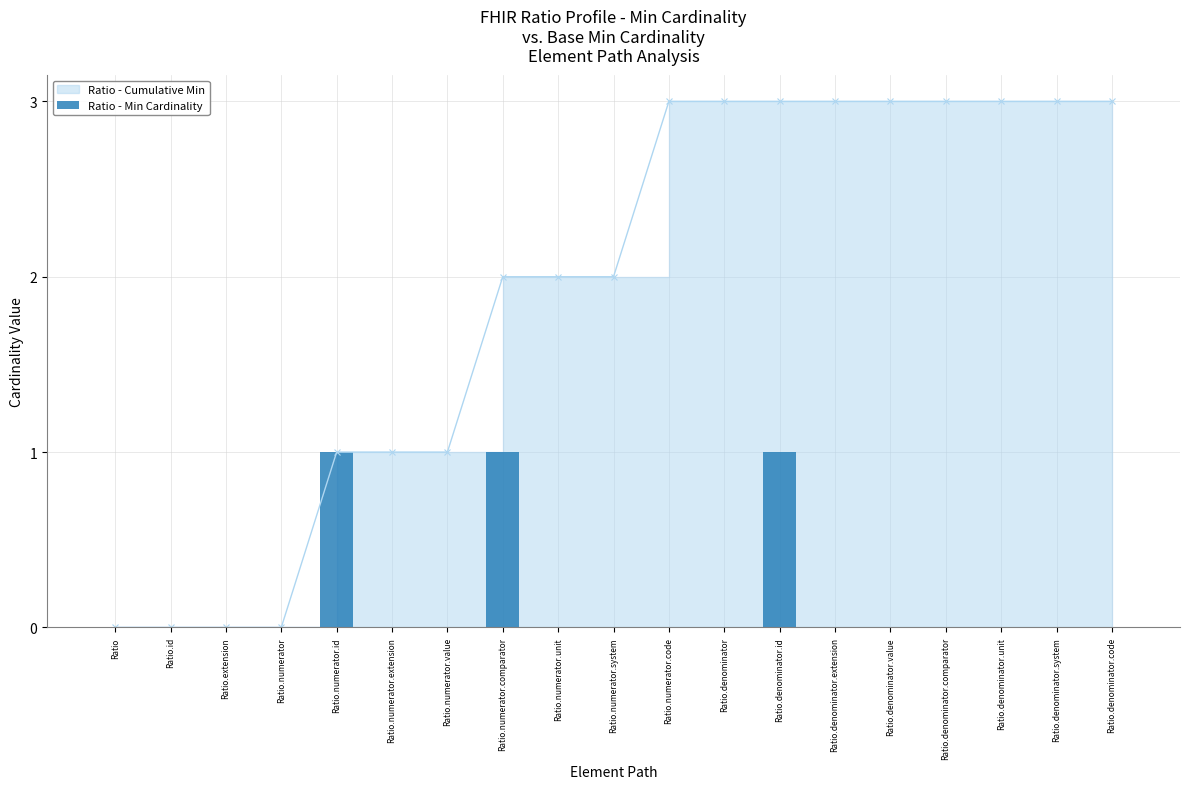

Reading left to right, what are all the values shown in this chart?

Ratio=0	Ratio.id=0	Ratio.extension=0	Ratio.numerator=0	Ratio.numerator.id=1	Ratio.numerator.extension=0	Ratio.numerator.value=0	Ratio.numerator.comparator=1	Ratio.numerator.unit=0	Ratio.numerator.system=0	Ratio.numerator.code=0	Ratio.denominator=0	Ratio.denominator.id=1	Ratio.denominator.extension=0	Ratio.denominator.value=0	Ratio.denominator.comparator=0	Ratio.denominator.unit=0	Ratio.denominator.system=0	Ratio.denominator.code=0